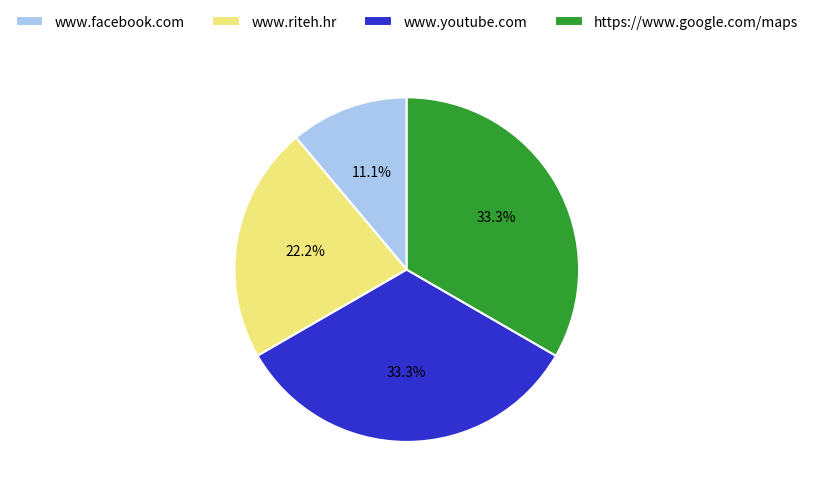

How many slices are in this pie chart?

4